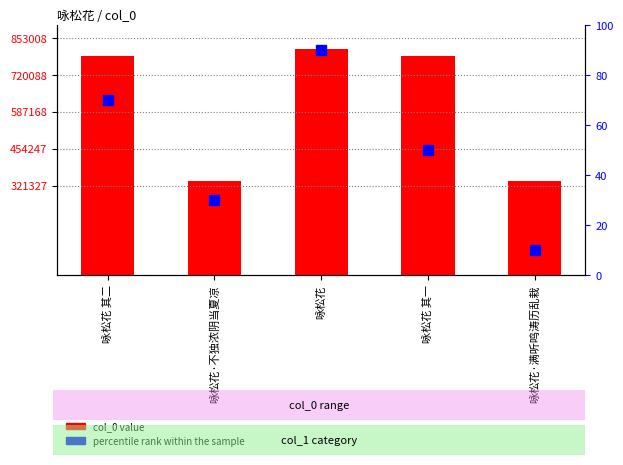

How many values in the col_0 value series exceed 787818?

2